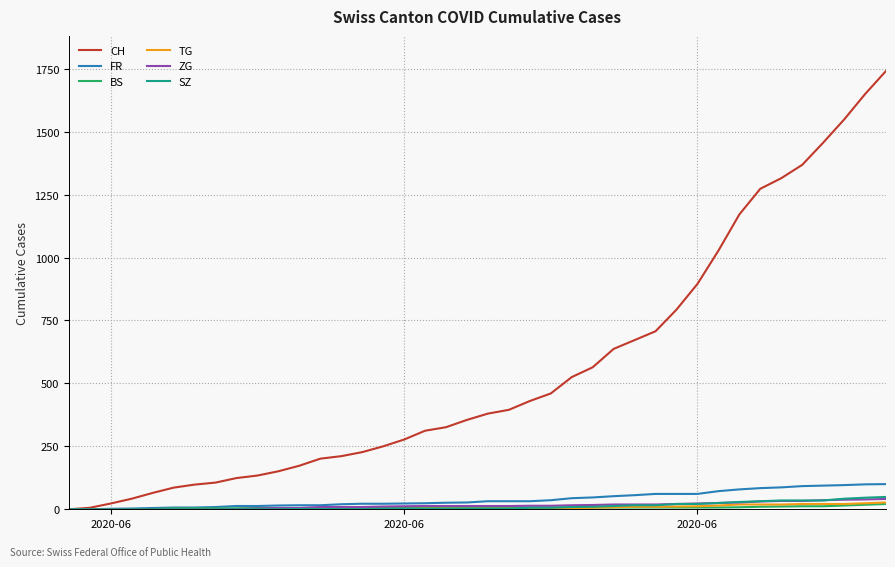

What is the maximum value shown in the chart?

1741